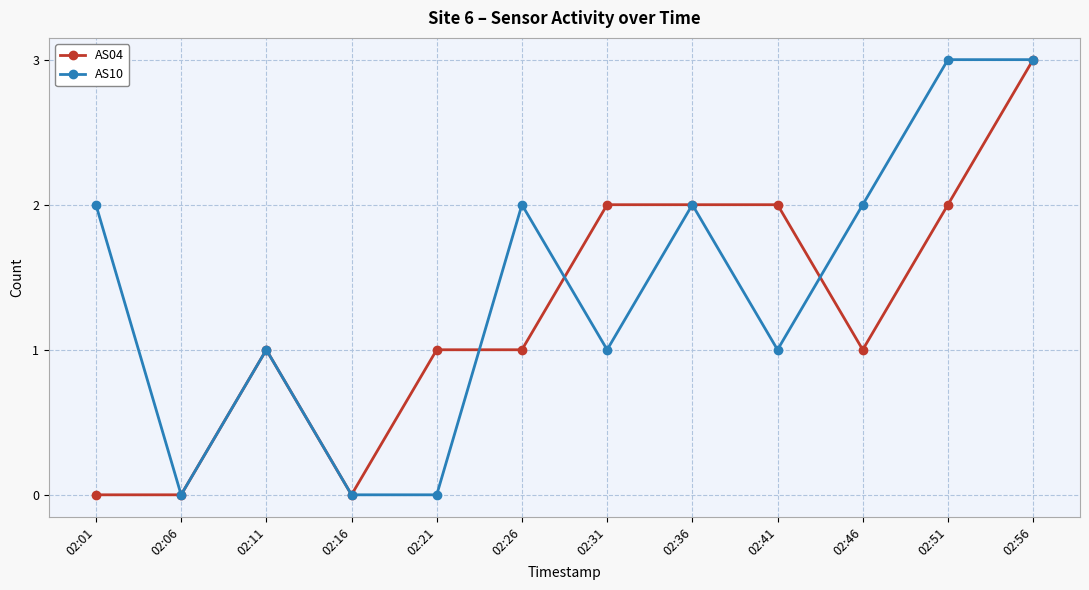

Where is the first local maximum for AS10?

02:11